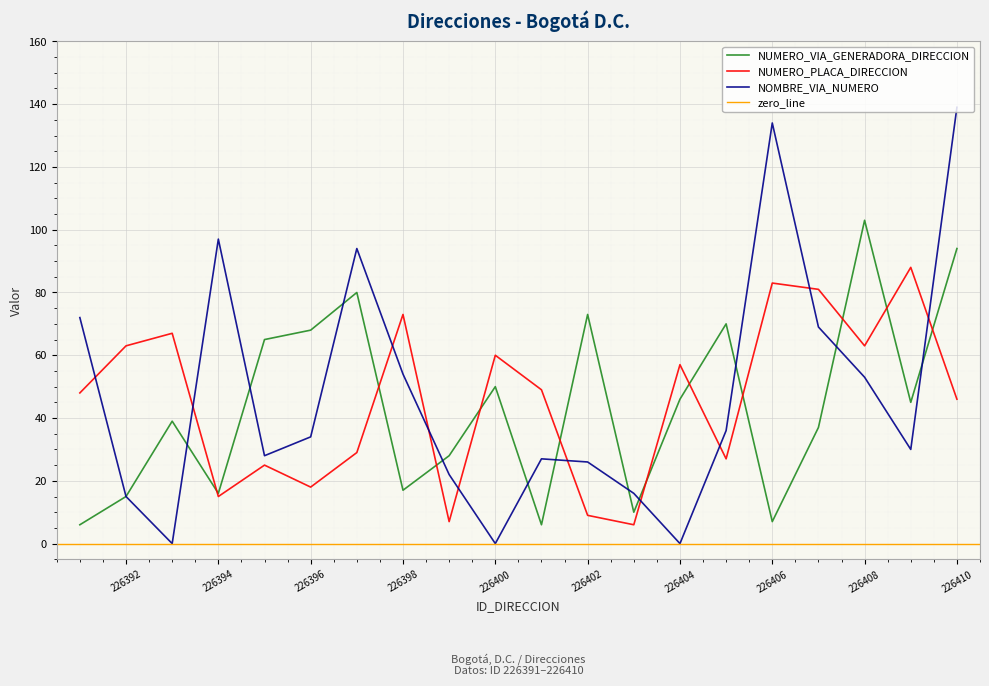

Which series changed the most between 226394 and 226398?

NUMERO_PLACA_DIRECCION